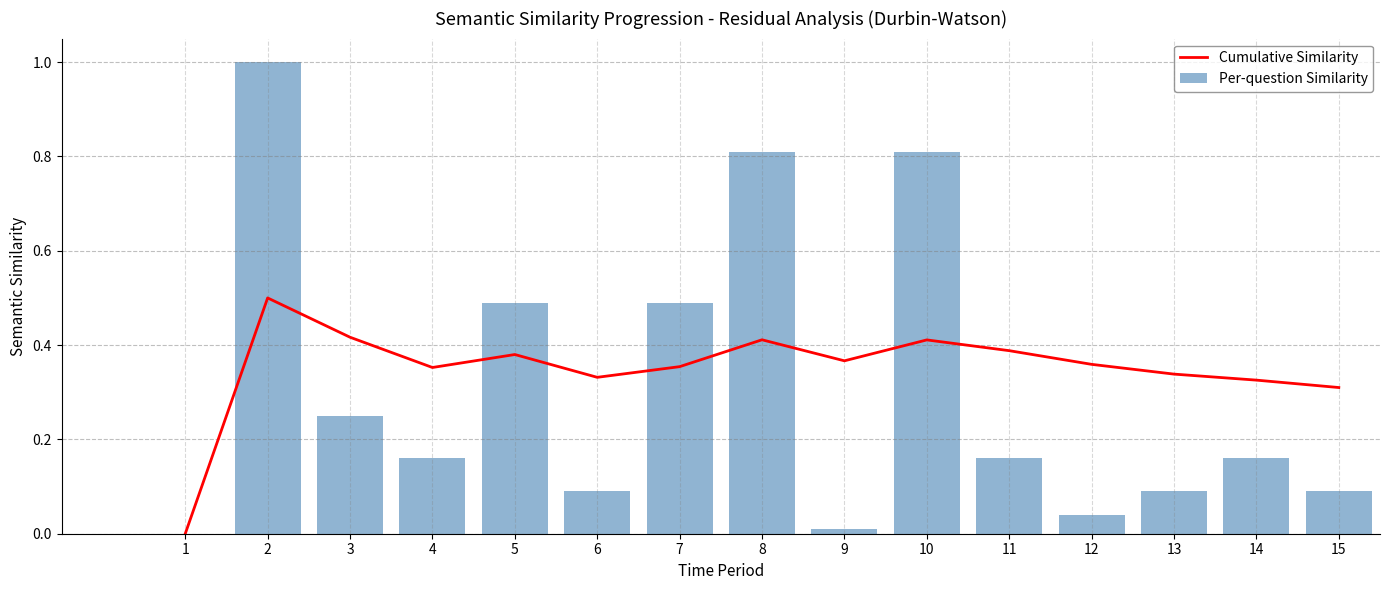

List the series in order of their peak value, highest first.

Per-question Similarity, Cumulative Similarity